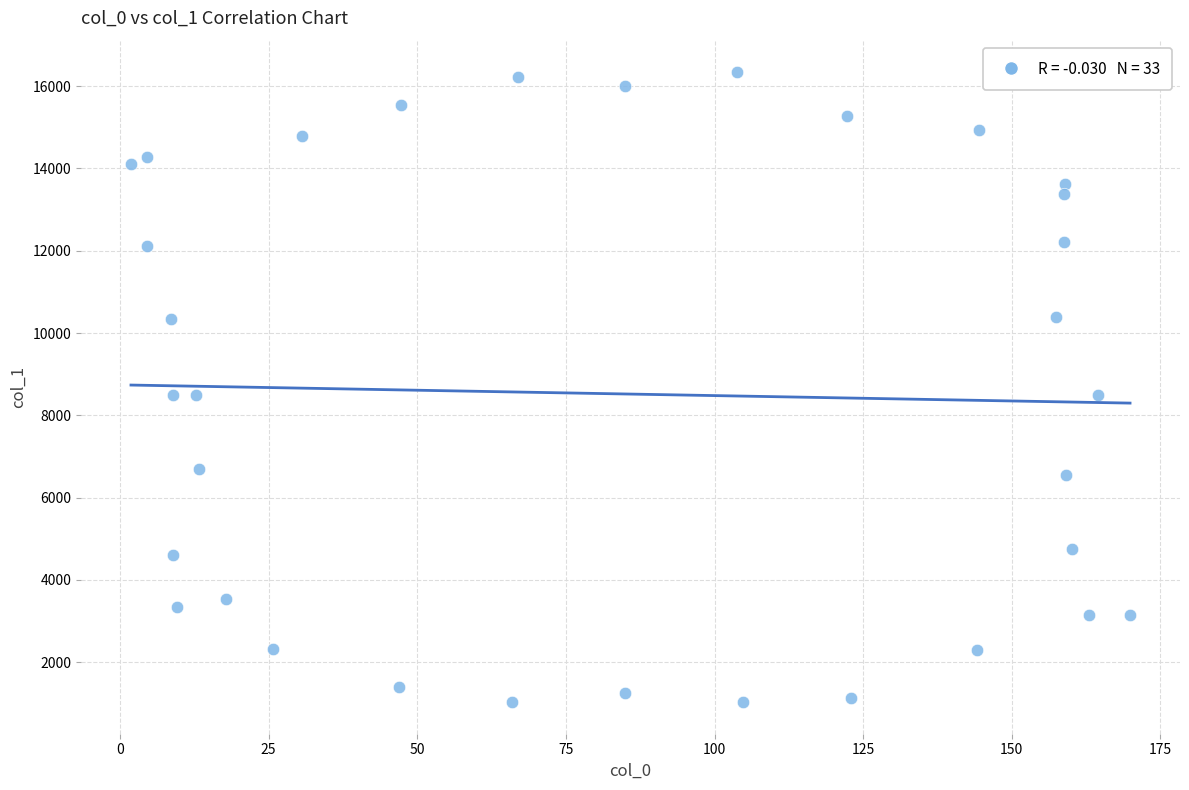

What is the range of Y values (max minus min)?

15313.0